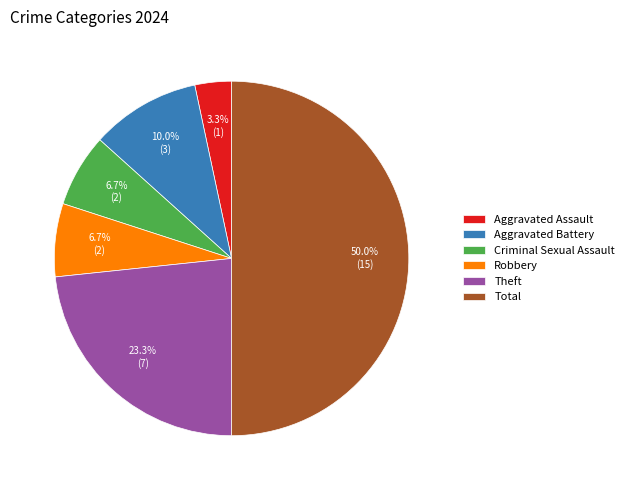

True or false: Aggravated Battery accounts for 10% of the total.

True